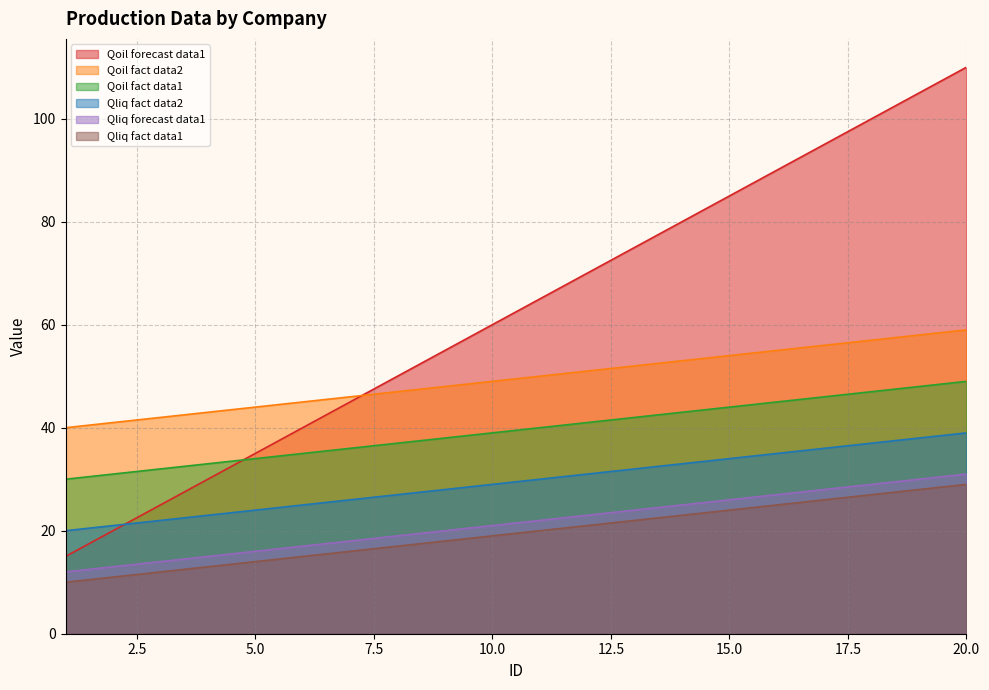

What is the difference between the highest and lowest values at 13?

53